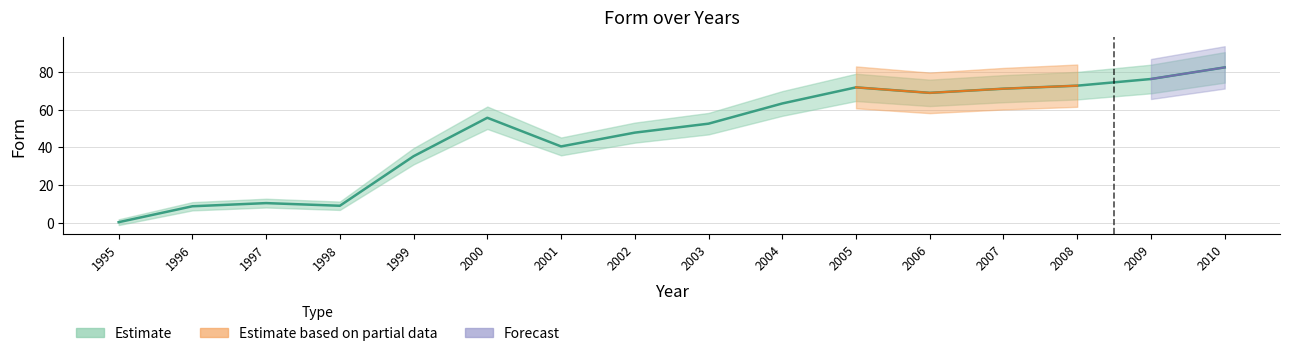

The value at 2001 is 15.3. True or false?

False